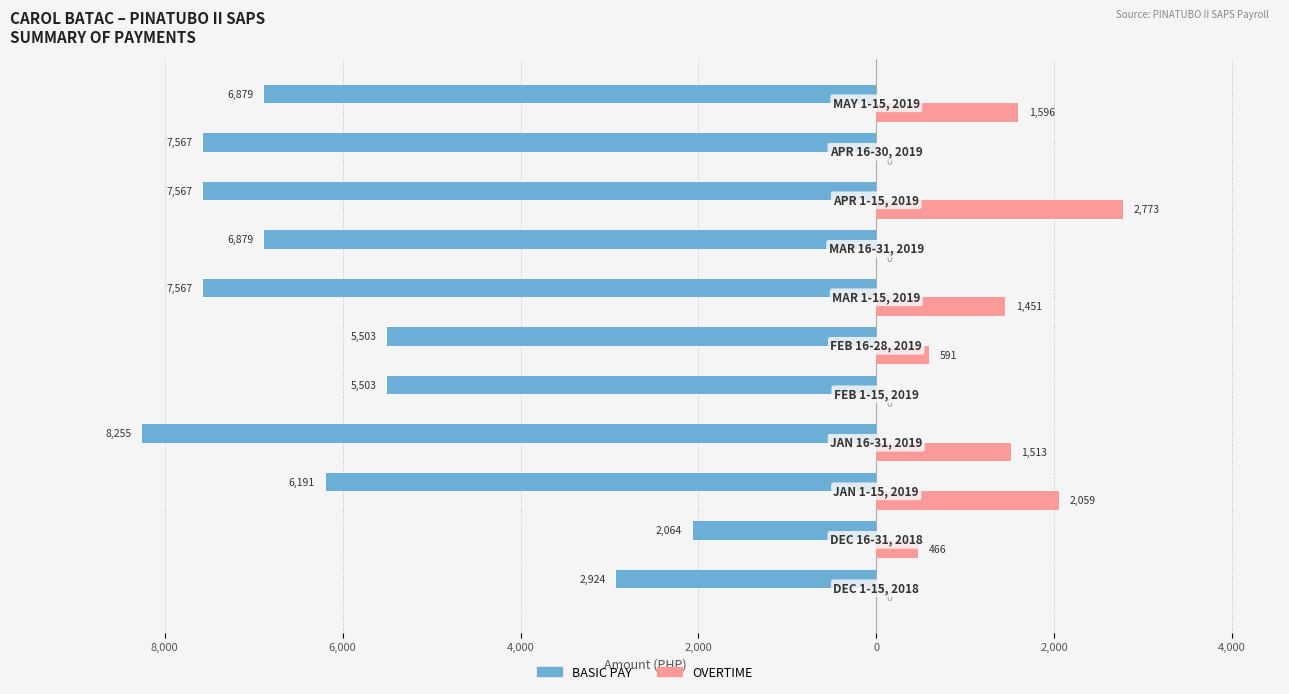

What are all the series names shown in the legend?

BASIC PAY, OVERTIME